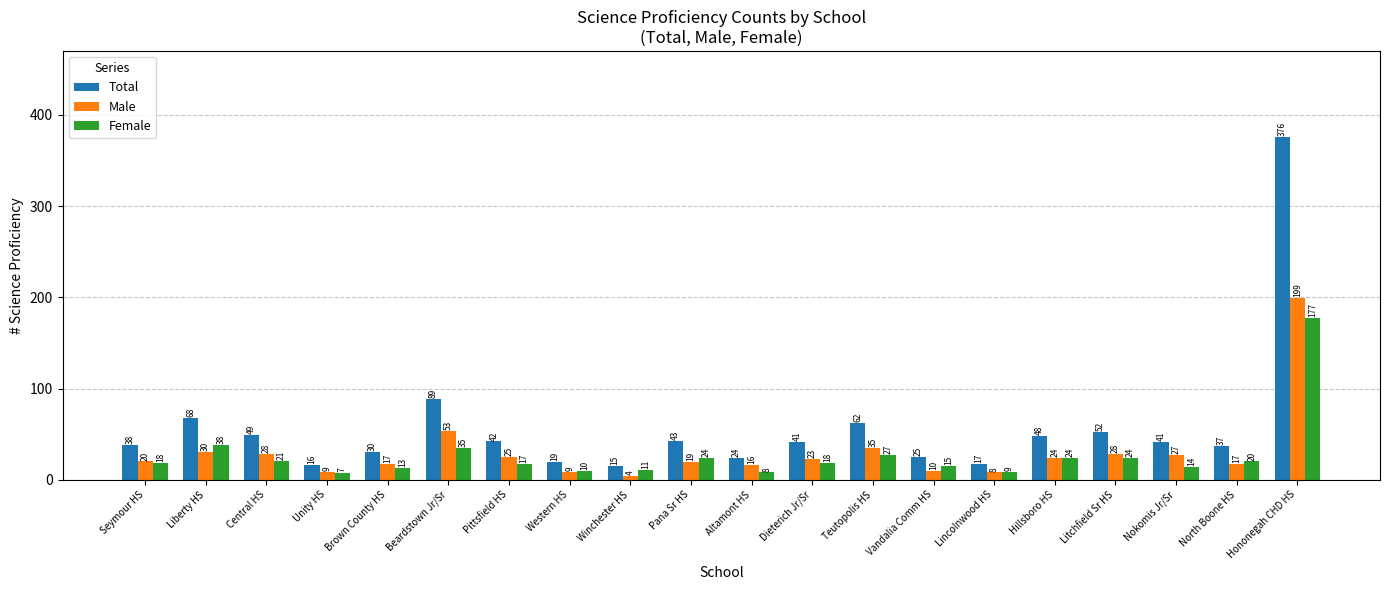

Which series changed the most between Liberty HS and Litchfield Sr HS?

Total